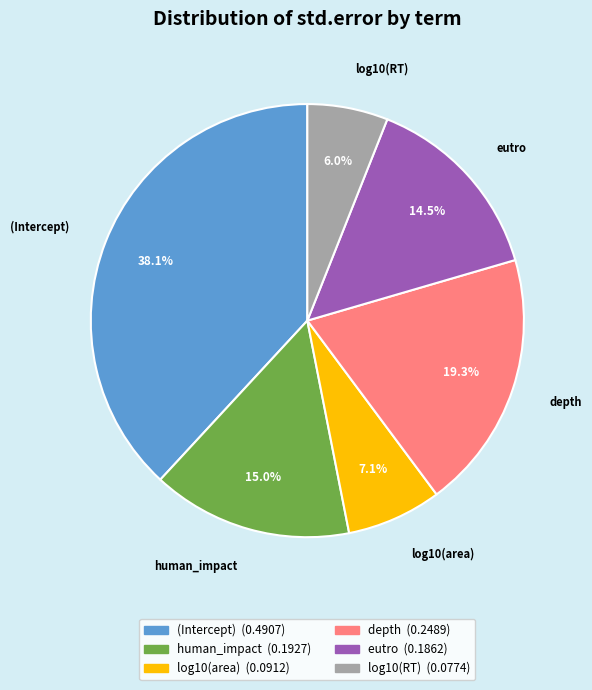

What is the largest slice in the pie chart?

(Intercept)